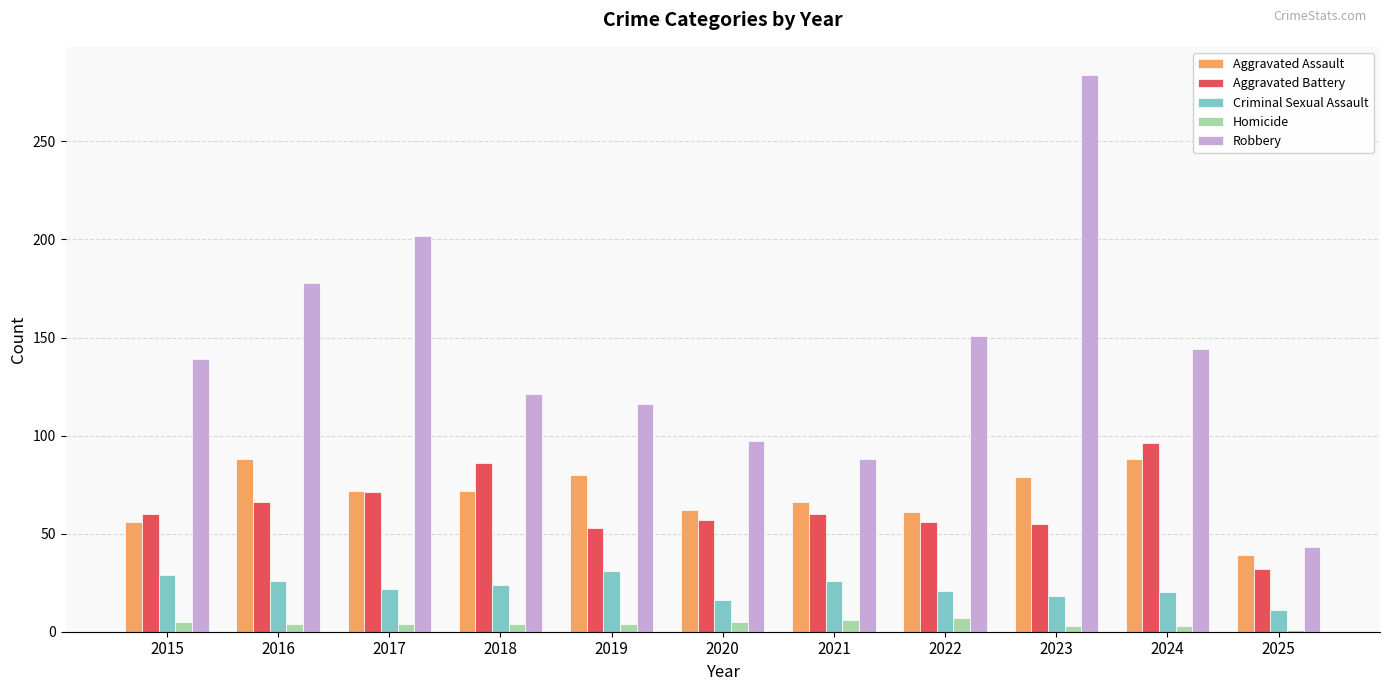

How many bars are there in total?

55